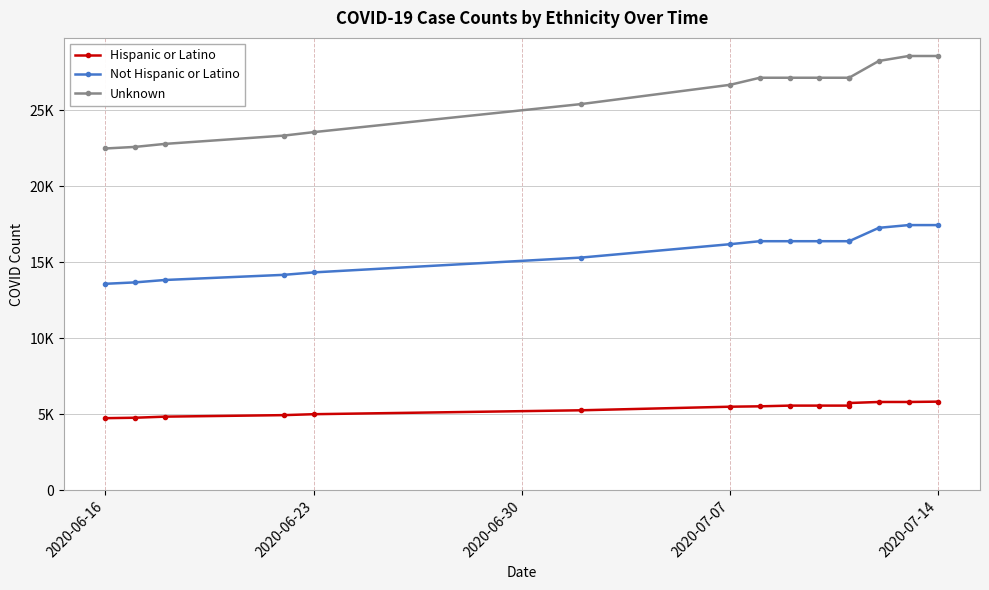

How many lines are shown in the chart?

3